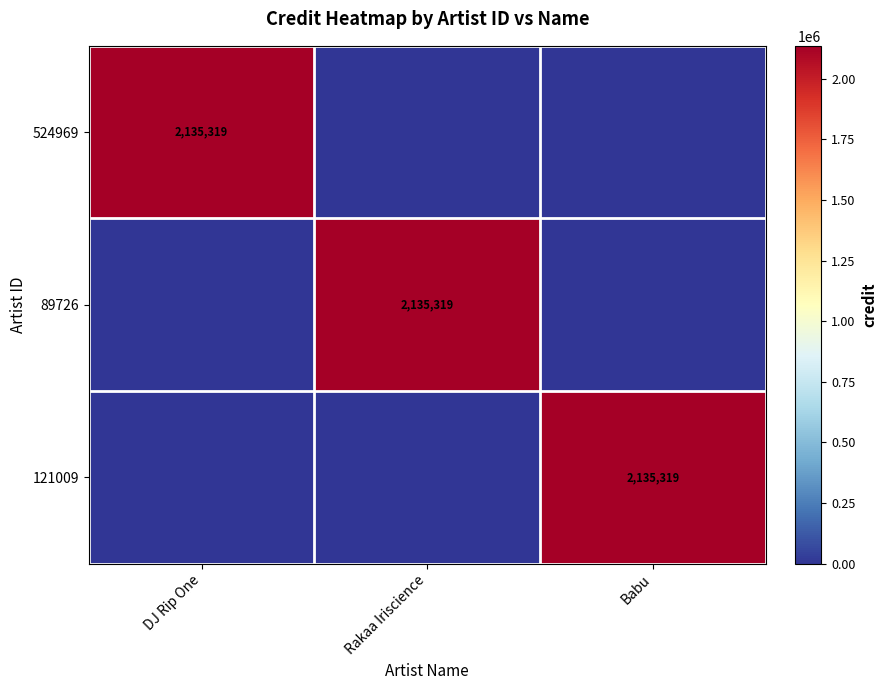

What is the greatest value displayed?

2135319